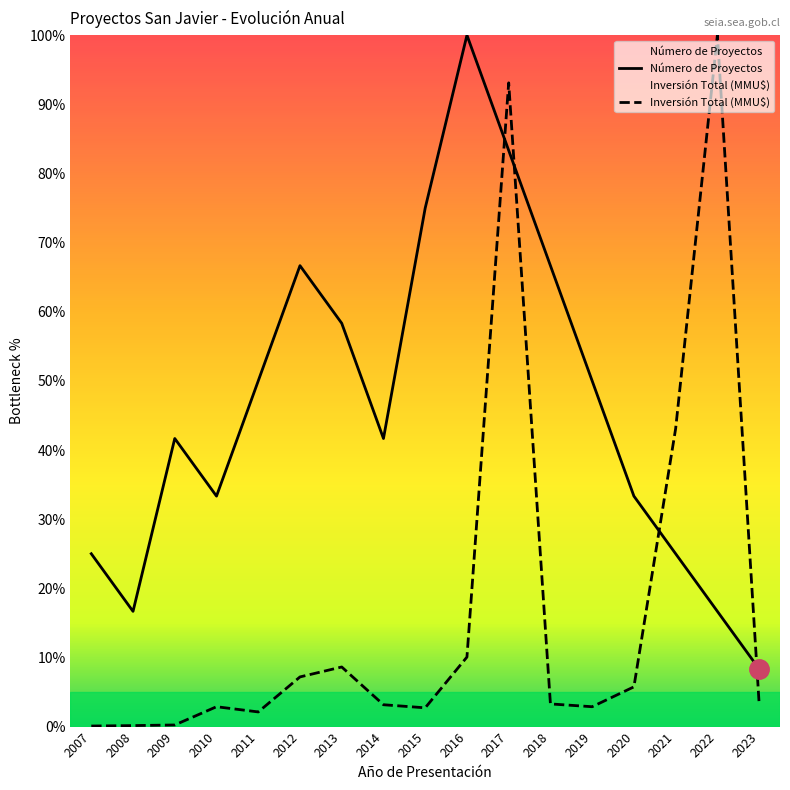

At which label does Inversión Total (MMU$) first exceed 3?

2012